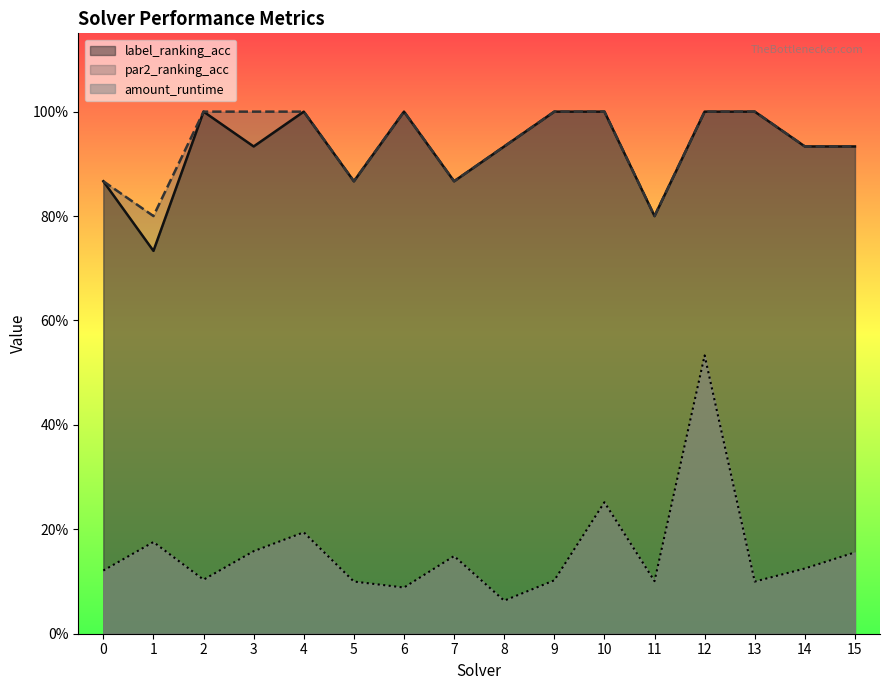

Is the value of par2_ranking_acc at 7 greater than the value of label_ranking_acc at 1?

Yes